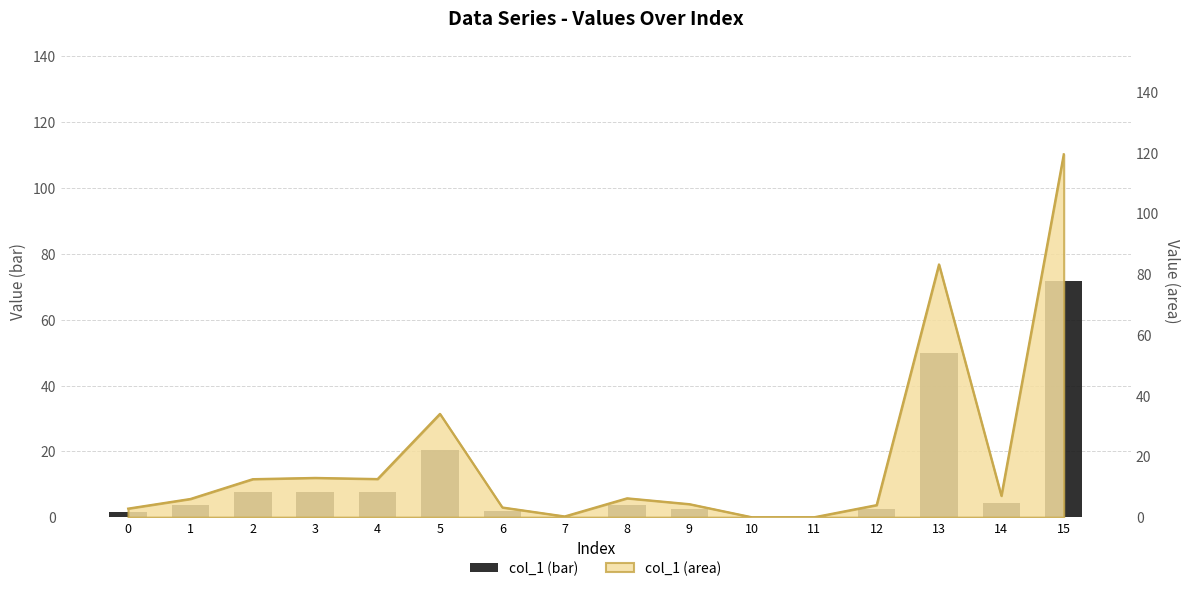

Reading right to left, extract all data points from this chart.

71.7	4.2	49.9	2.4	0.0	0.0	2.6	3.7	0.2	1.9	20.4	7.5	7.8	7.5	3.6	1.7